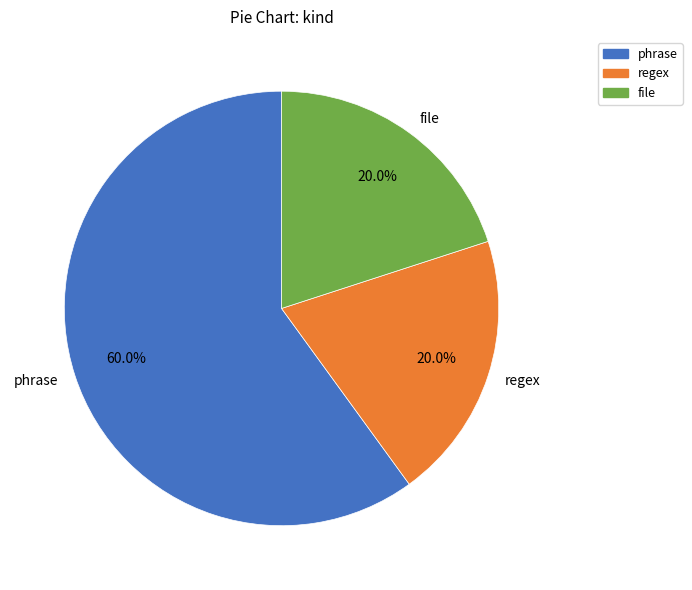

True or false: file accounts for 20% of the total.

True